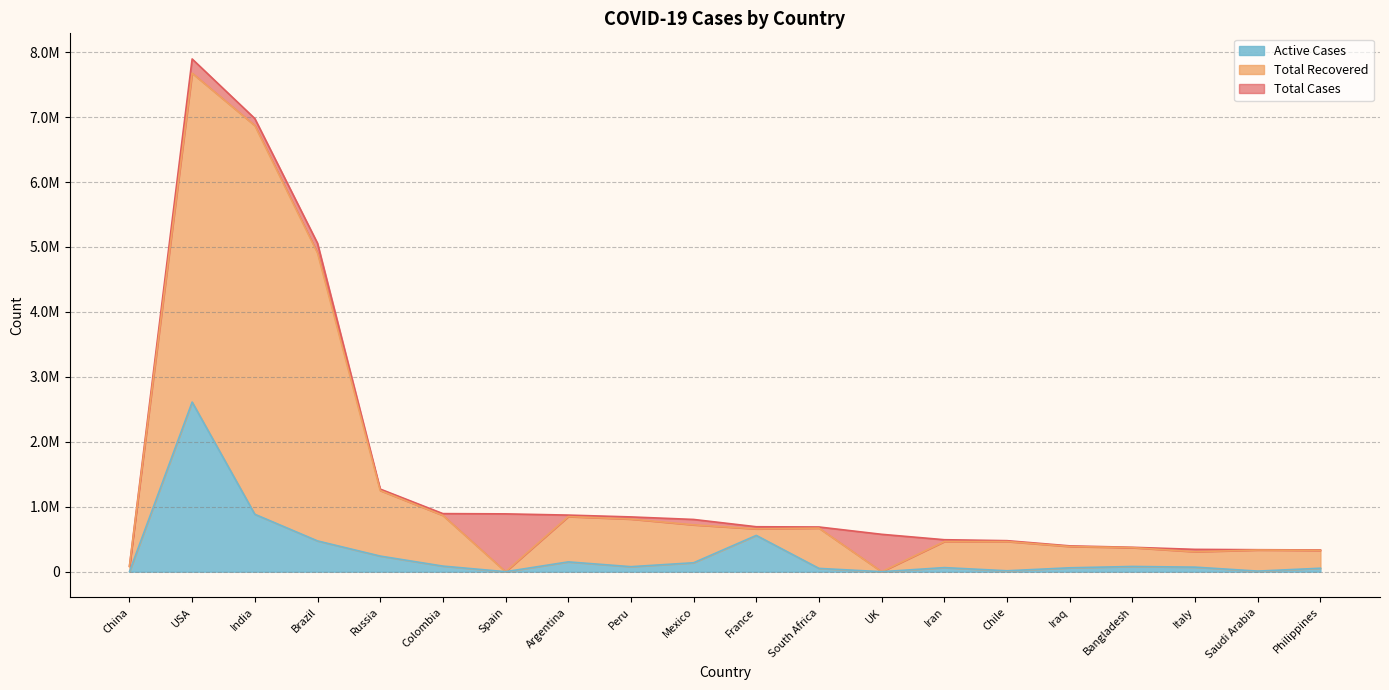

At how many categories does at least one series exceed 5935186?

2